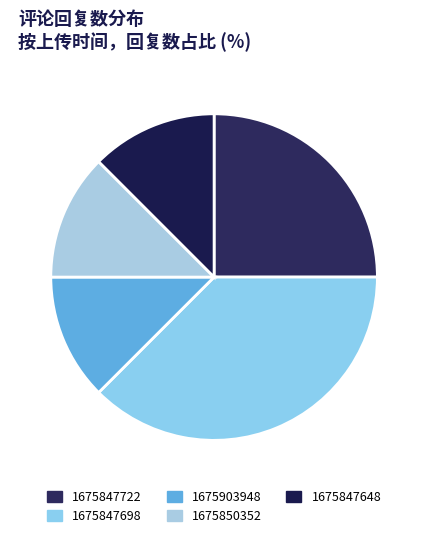

What percentage is the 1675903948 slice, to the nearest percent?

12%